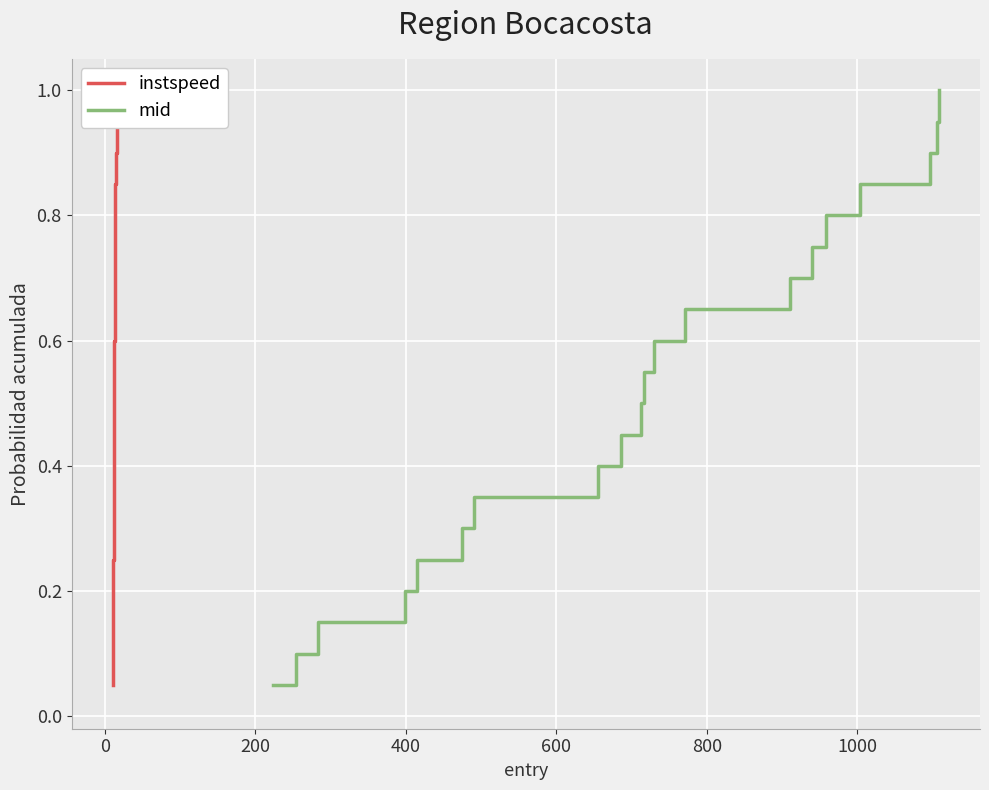

The value of mid at 800 is 0.5. True or false?

False